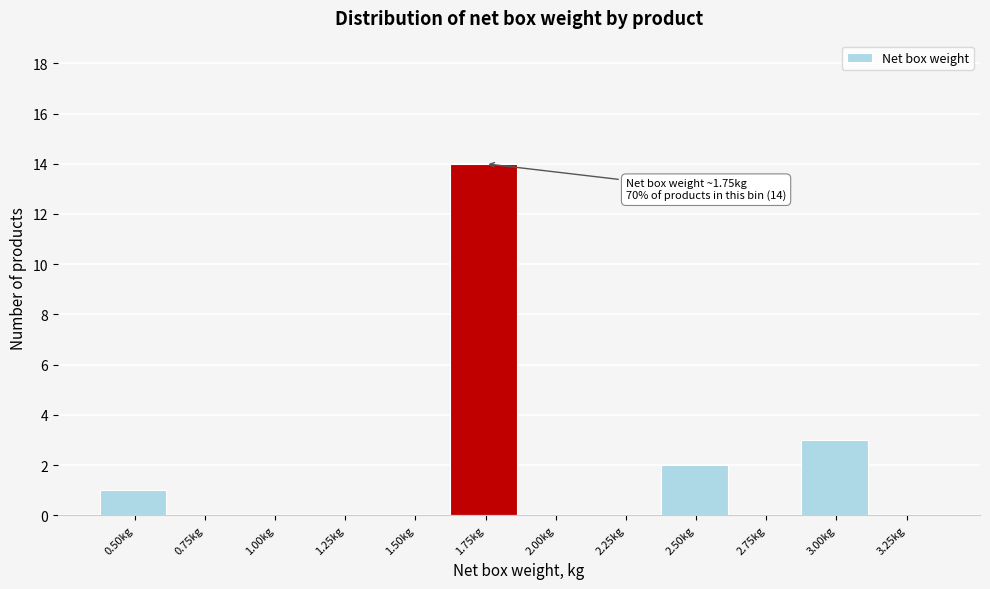

Reading left to right, list all the values displayed in this chart.

0.50kg=1	0.75kg=0	1.00kg=0	1.25kg=0	1.50kg=0	1.75kg=14	2.00kg=0	2.25kg=0	2.50kg=2	2.75kg=0	3.00kg=3	3.25kg=0